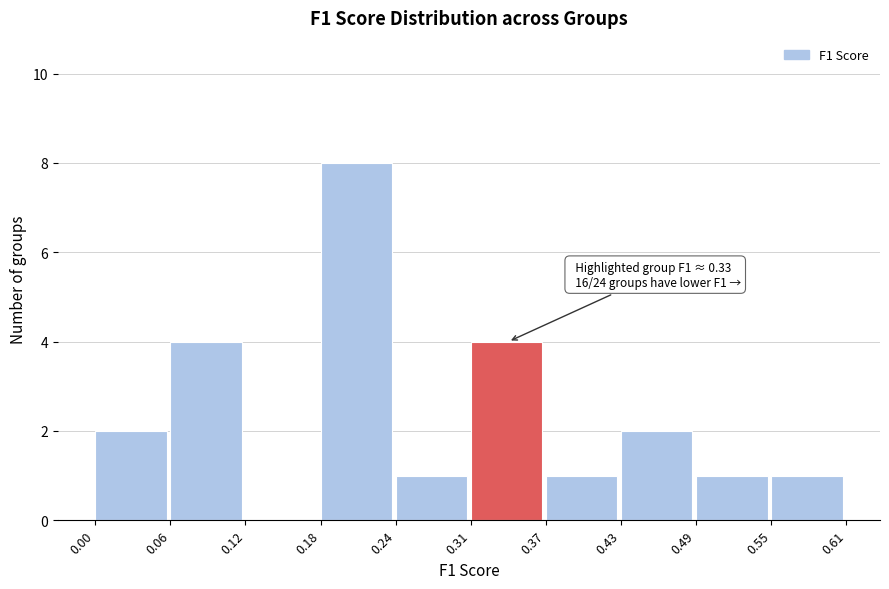

Which range on the x-axis has the tallest bar?

0.18 to 0.24